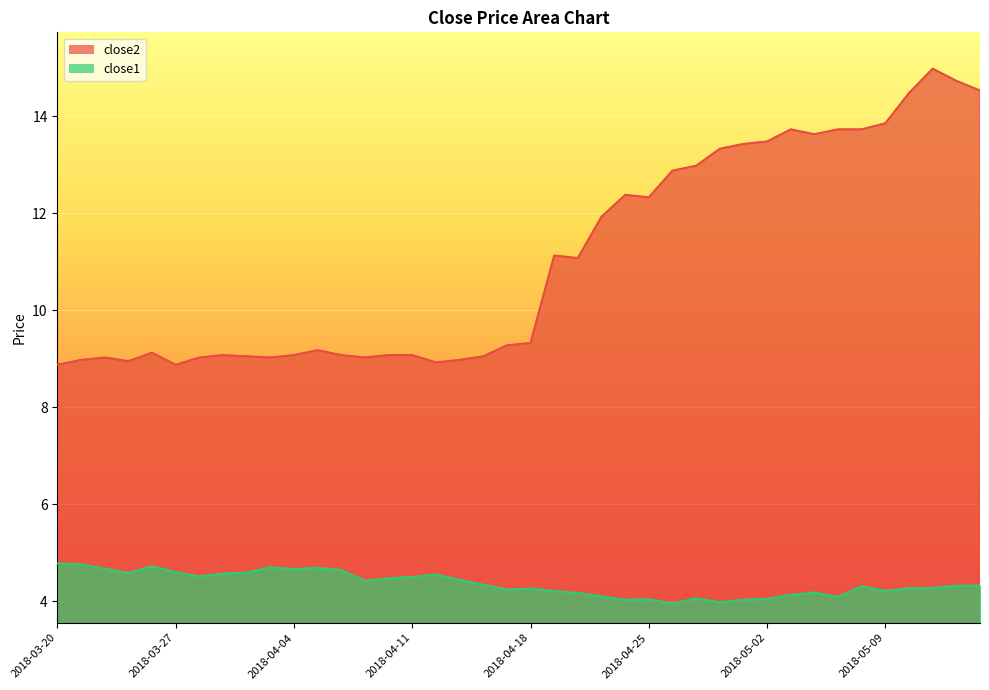

Is it true that close2 equals 22.4 at 2018-04-30?

False